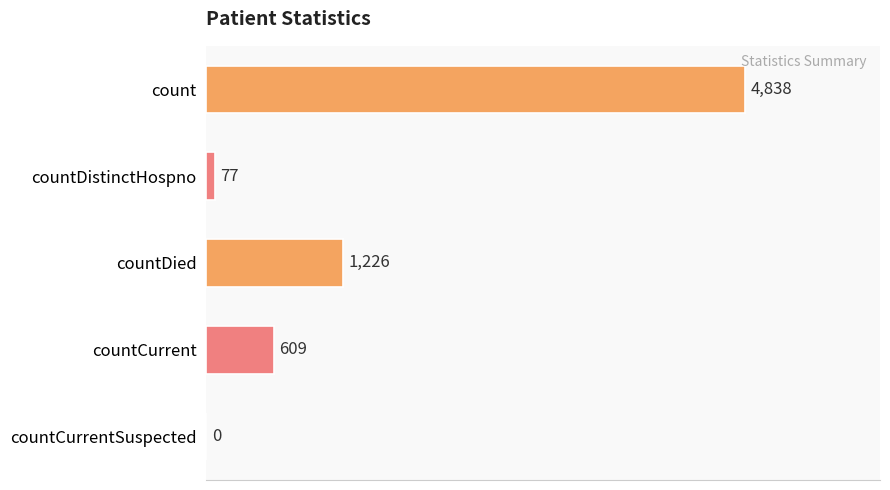

What is the sum of all values?

6750